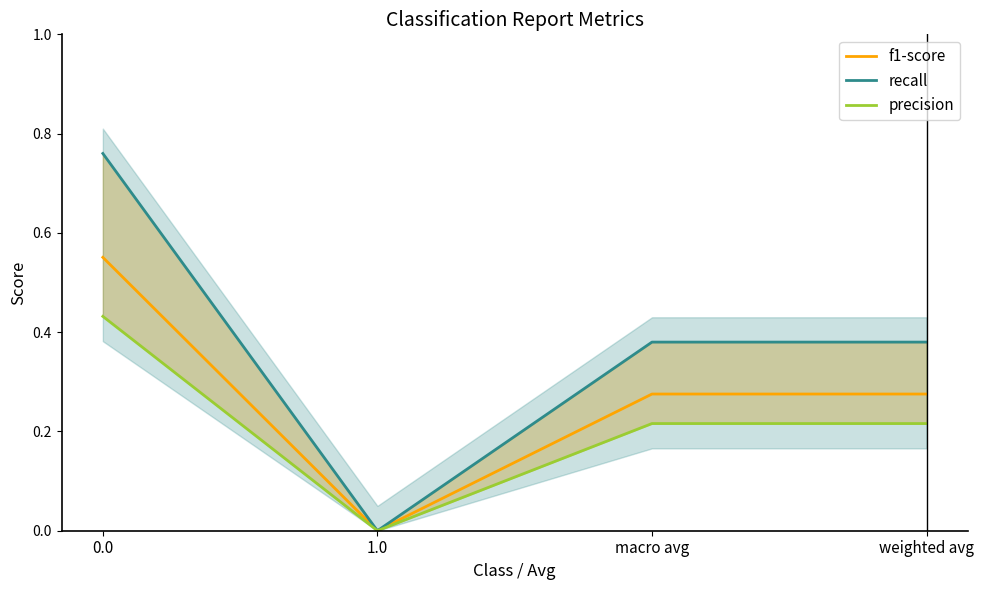

What is the difference between the maximum and minimum values in the recall series?

0.8